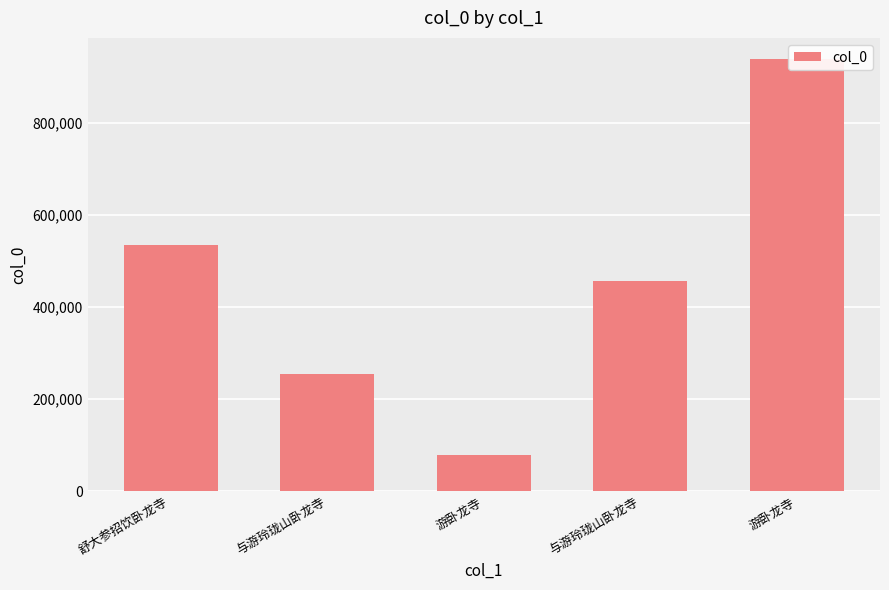

True or false: the data shows 67690 at 与游玲珑山卧龙寺.

False